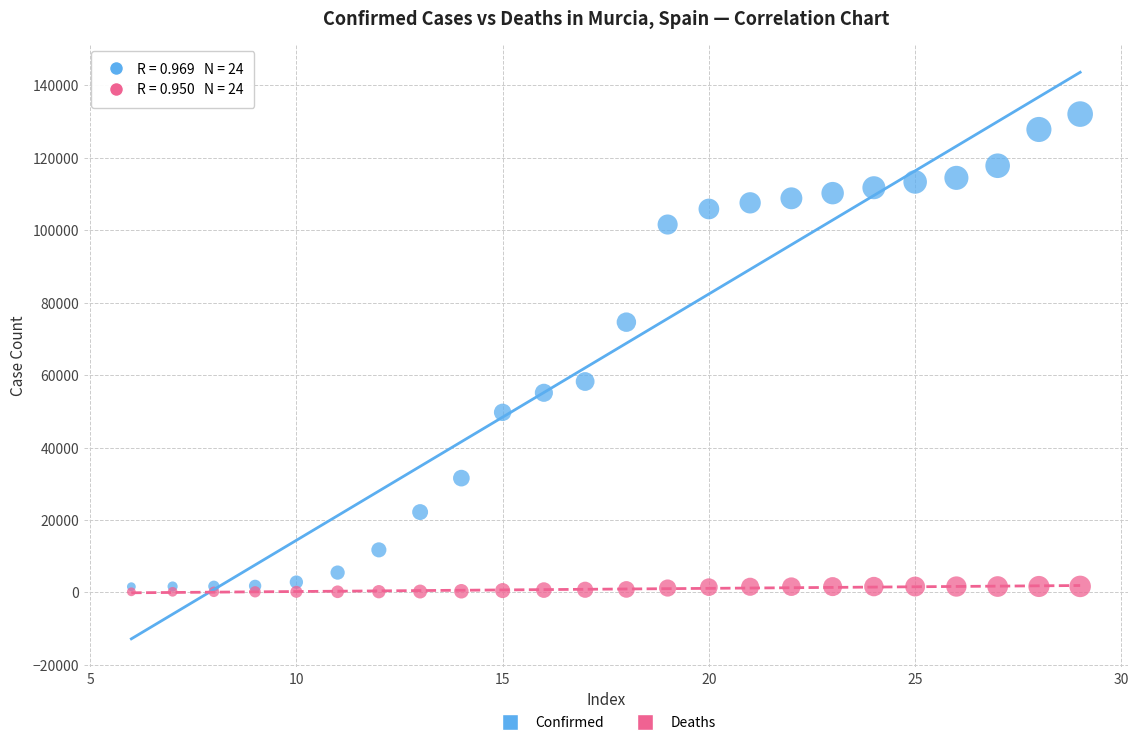

Which series contains the lowest Y value?

Deaths